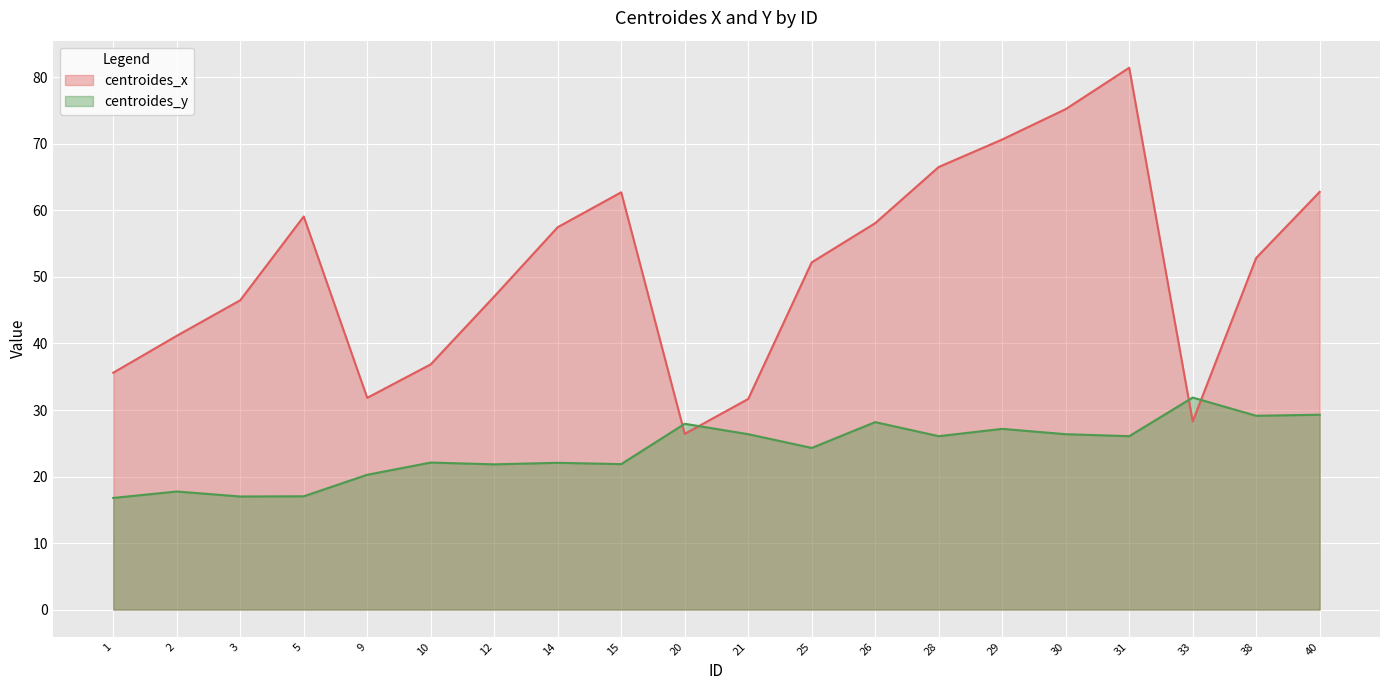

Rank the series by their average value, from lowest to highest.

centroides_y, centroides_x